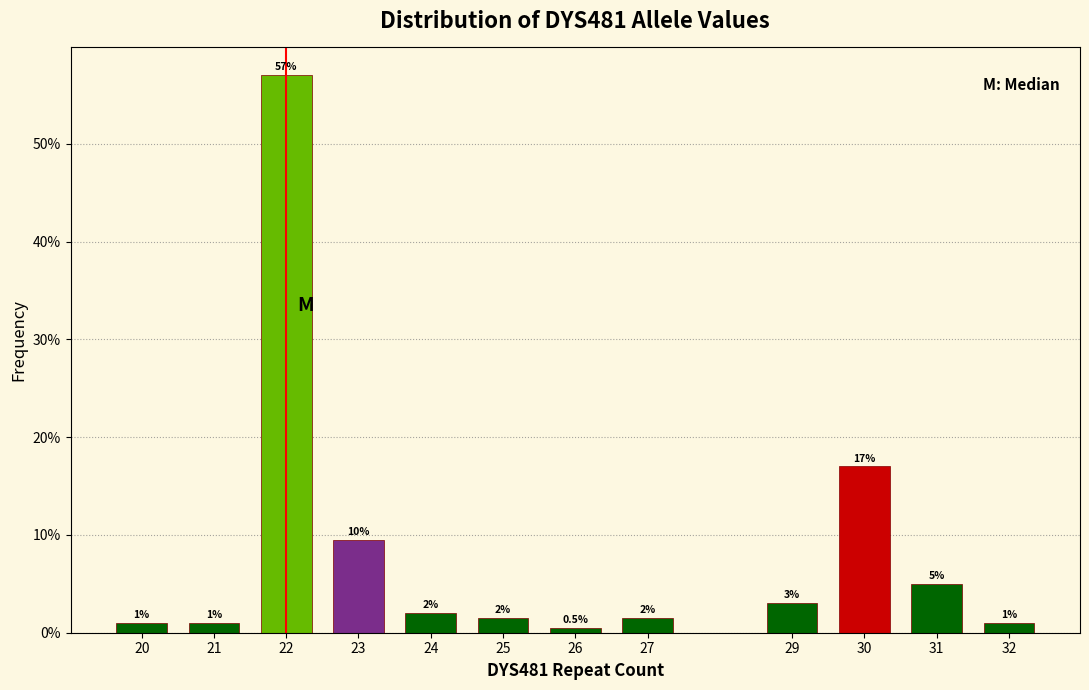

Reading right to left, list all the values displayed in this chart.

1.0	5.0	17.0	3.0	1.5	0.5	1.5	2.0	9.5	57.0	1.0	1.0